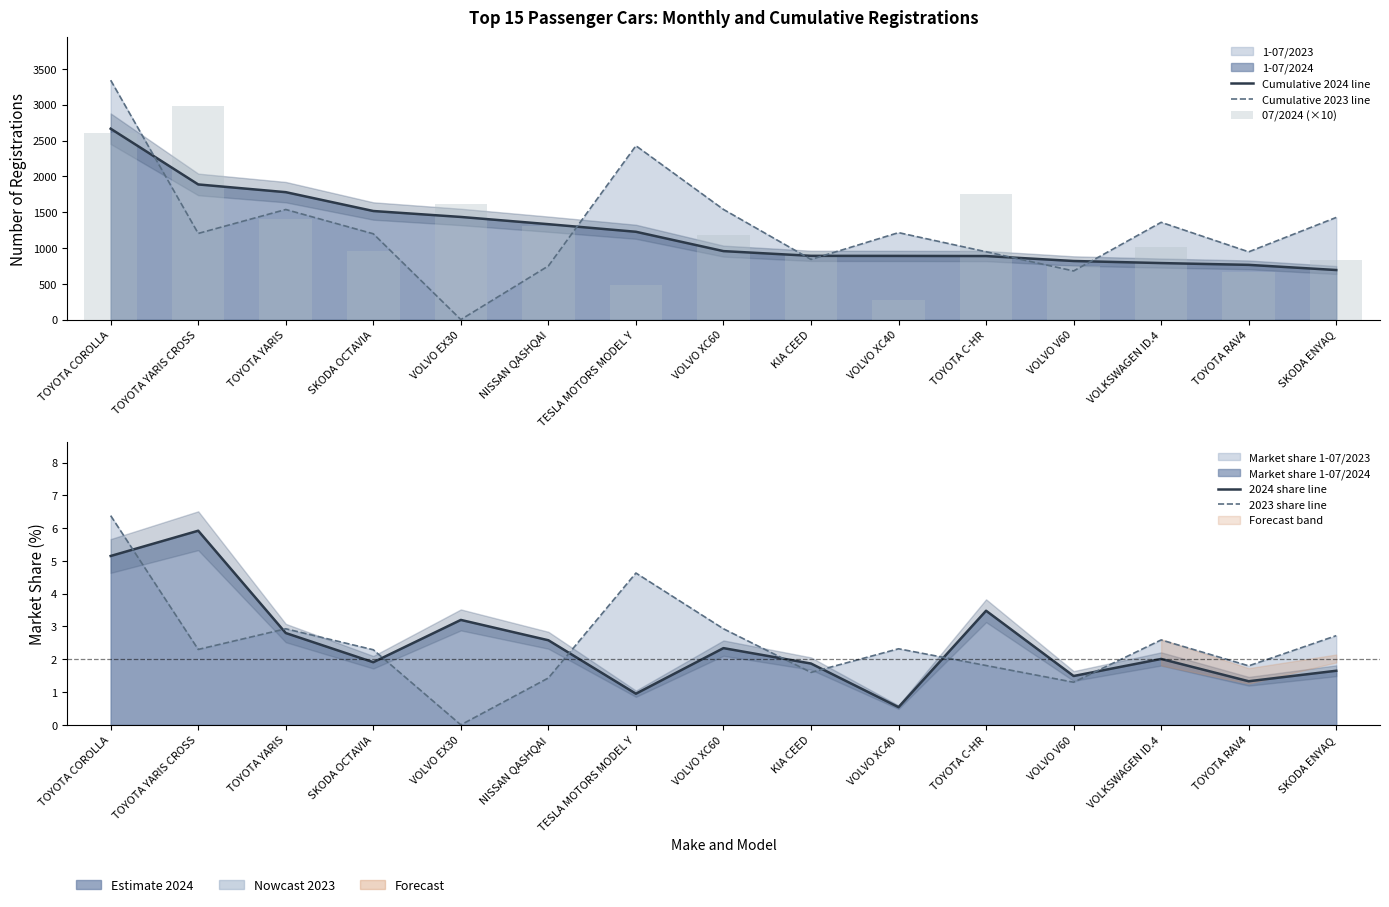

What is the average value of the 2023 share line series?

2.5